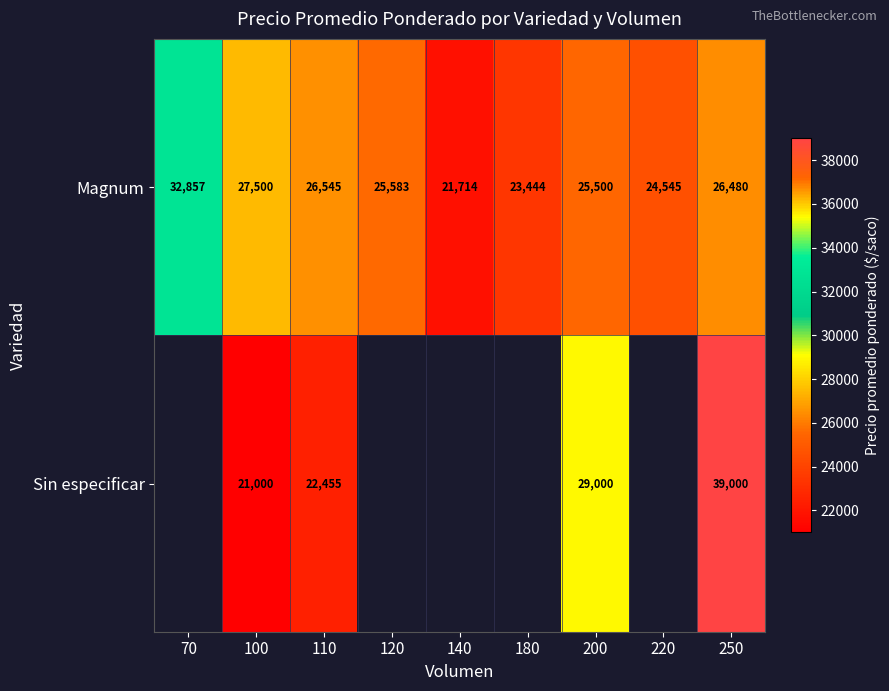

Is it true that Magnum equals 44982 at 200?

False